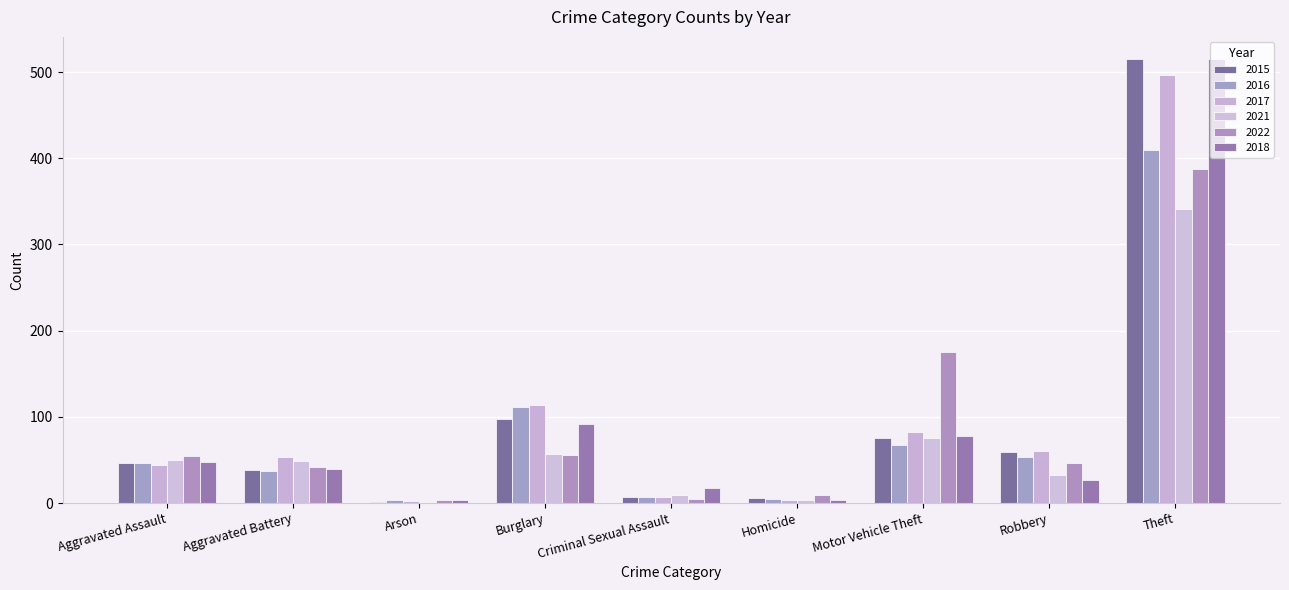

Reading left to right, what are all the values shown in this chart?

2015: 46	38	1	98	7	6	75	59	515
2016: 46	37	4	112	7	5	67	54	409
2017: 44	54	2	114	7	4	82	60	497
2021: 50	49	1	57	9	4	75	32	341
2022: 55	42	3	56	5	9	175	46	388
2018: 48	39	3	92	18	3	78	27	515